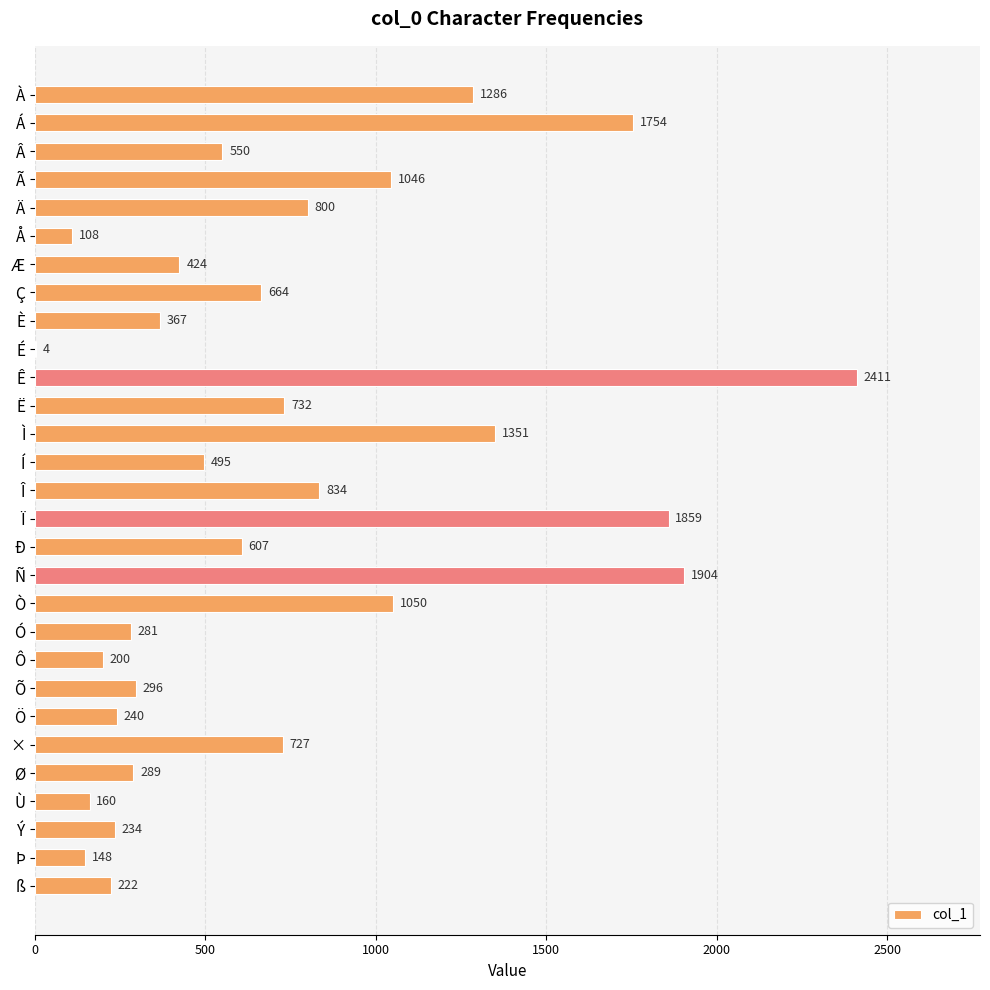

Between Ø and Í, which is larger?

Í